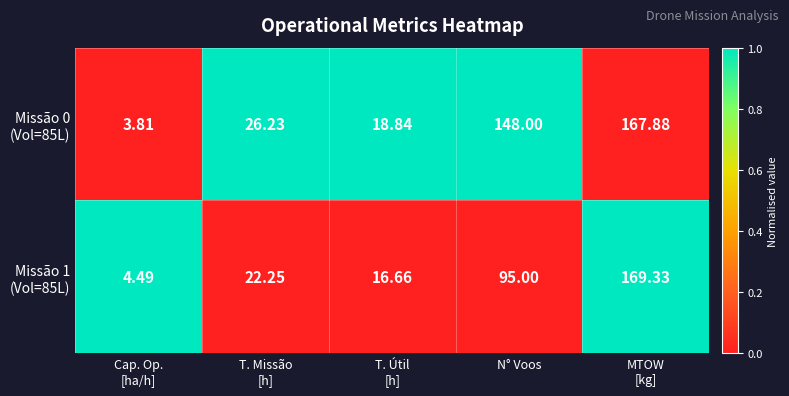

How many data points does each series have?

5